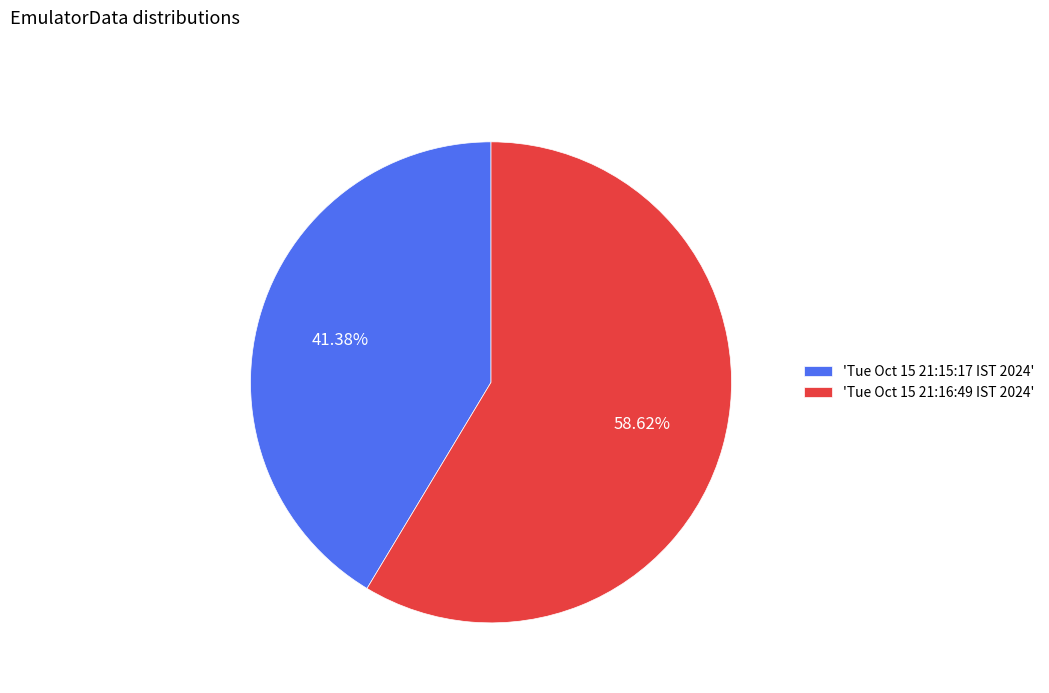

Do 'Tue Oct 15 21:16:49 IST 2024' and 'Tue Oct 15 21:15:17 IST 2024' together represent more than half of the pie?

Yes